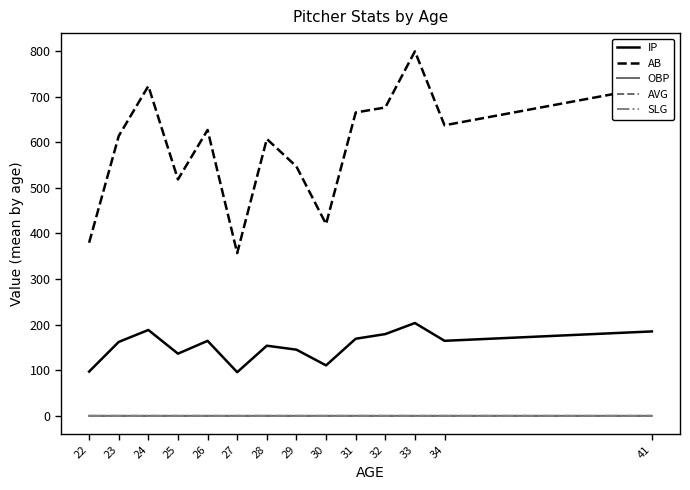

What is the average value of the OBP series?

0.3